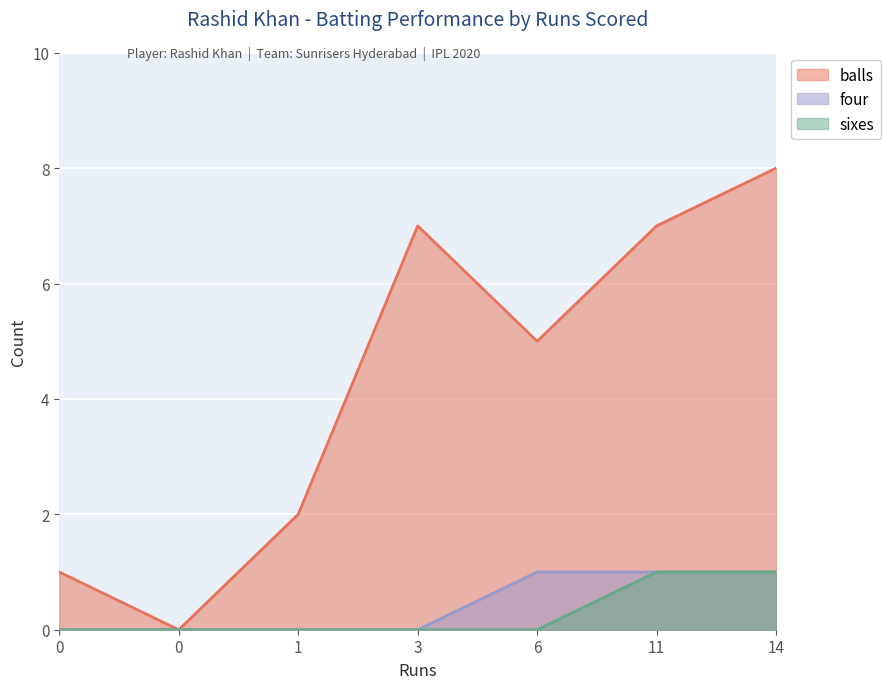

How many balls values are between 1 and 7?

5